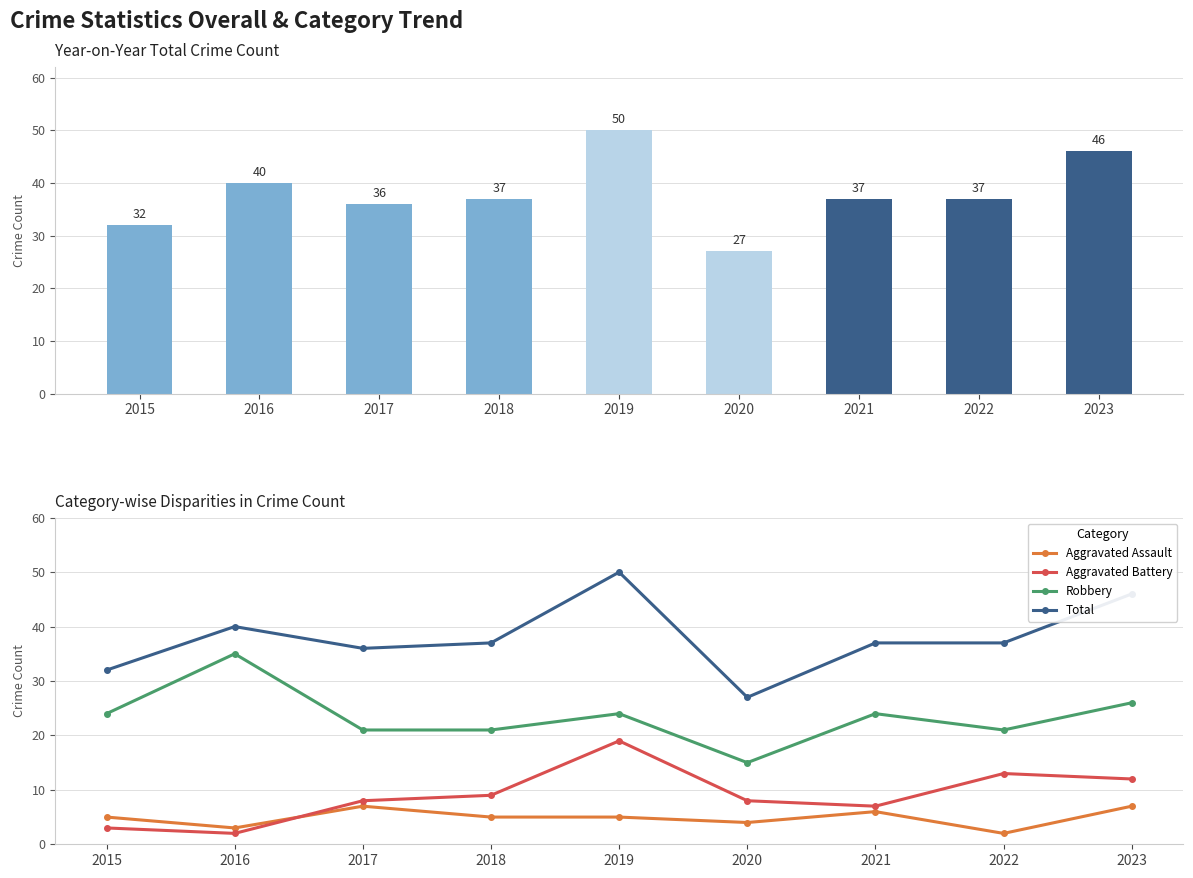

What is the difference between the highest and lowest values at 2021?

31